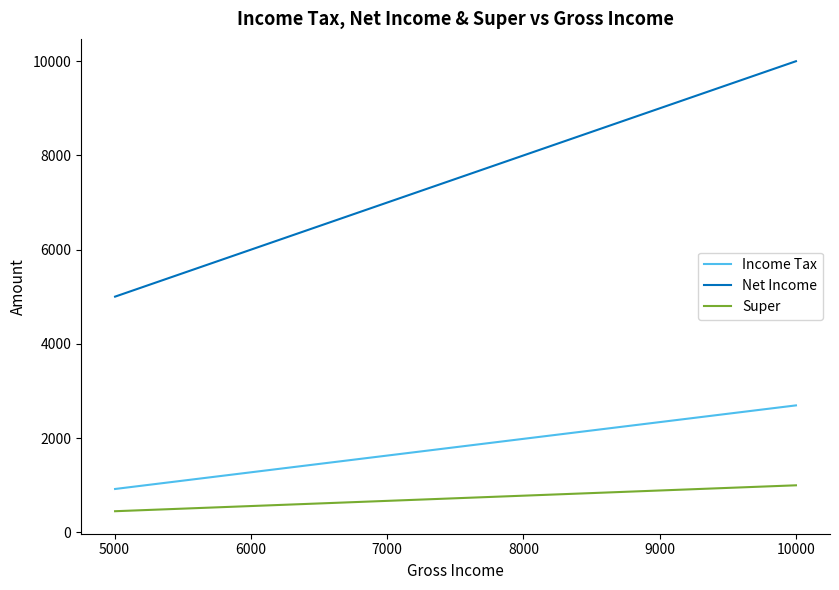

What is the value of the Super point at the 1st from the left?

450